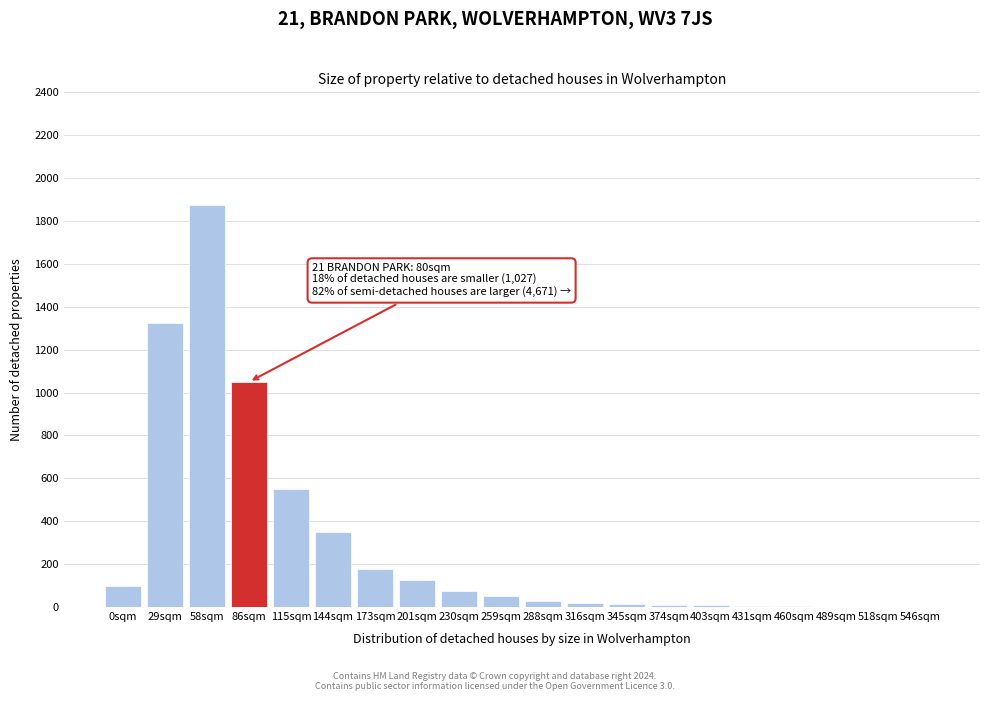

Where is the data nearest to the value 938?

86sqm